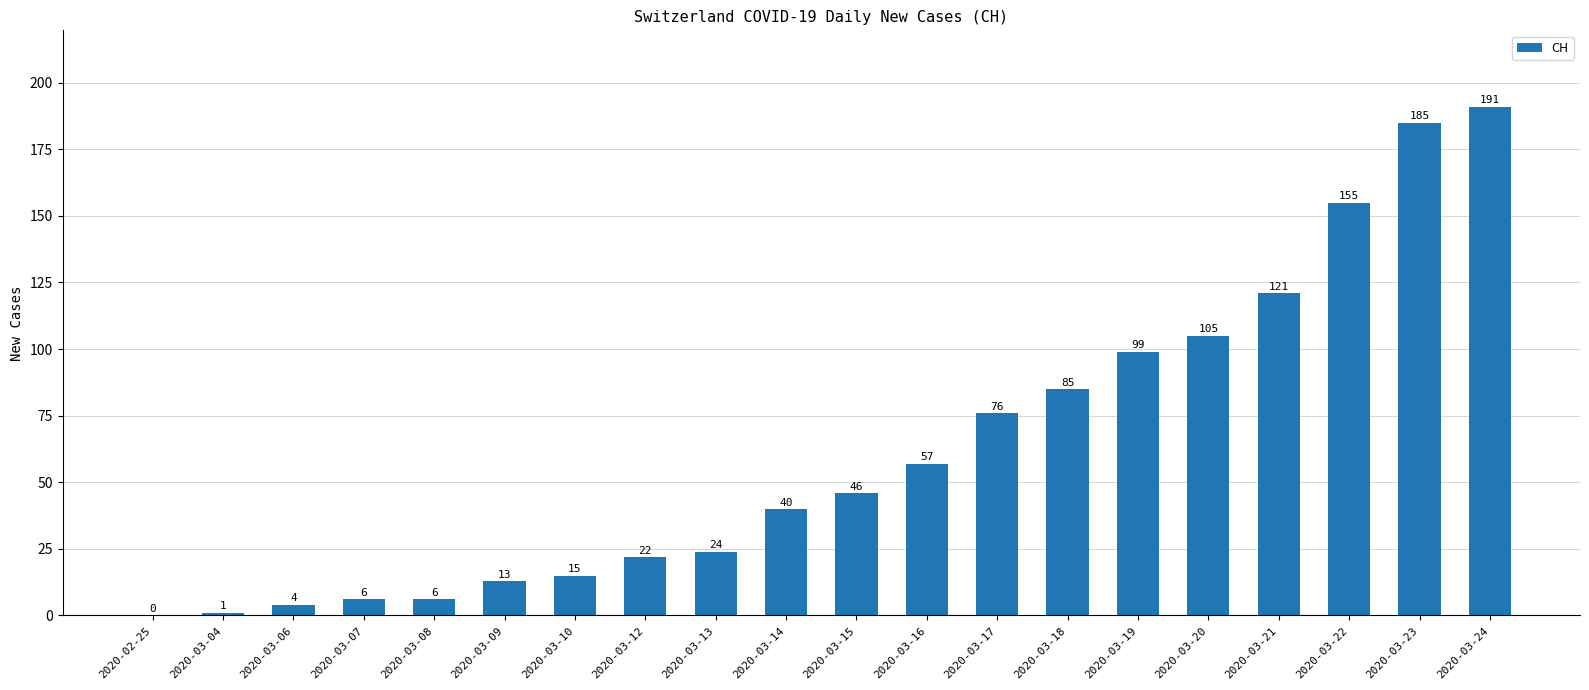

Reading left to right, what are all the values shown in this chart?

0	1	4	6	6	13	15	22	24	40	46	57	76	85	99	105	121	155	185	191